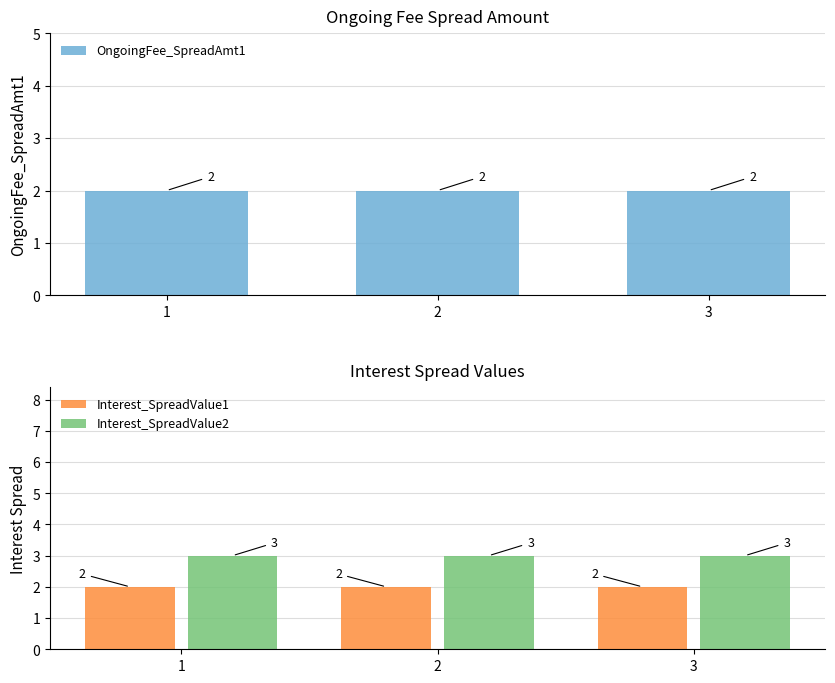

At how many categories does at least one series exceed 2?

3